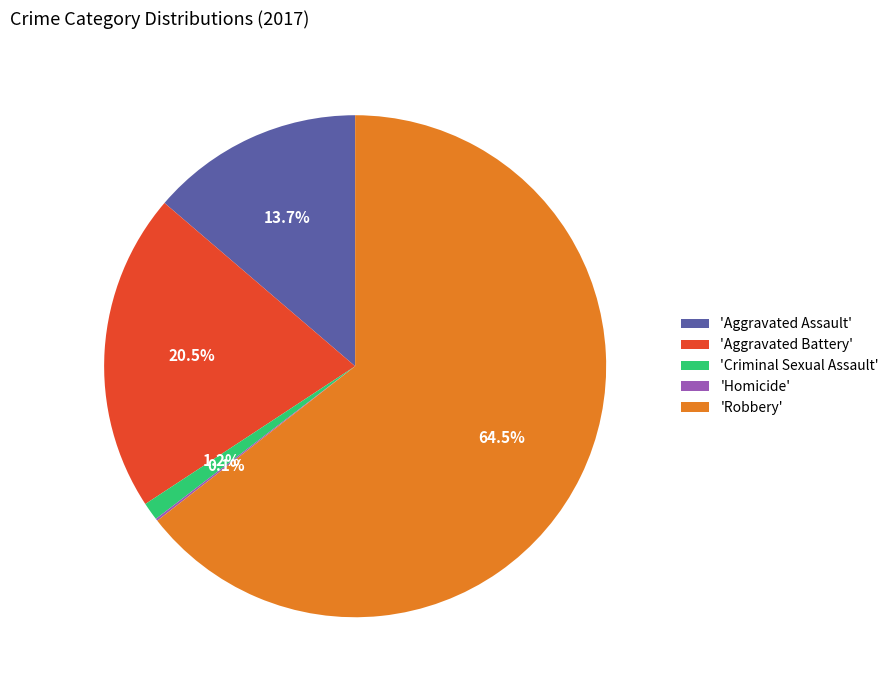

What is the largest slice in the pie chart?

'Robbery'